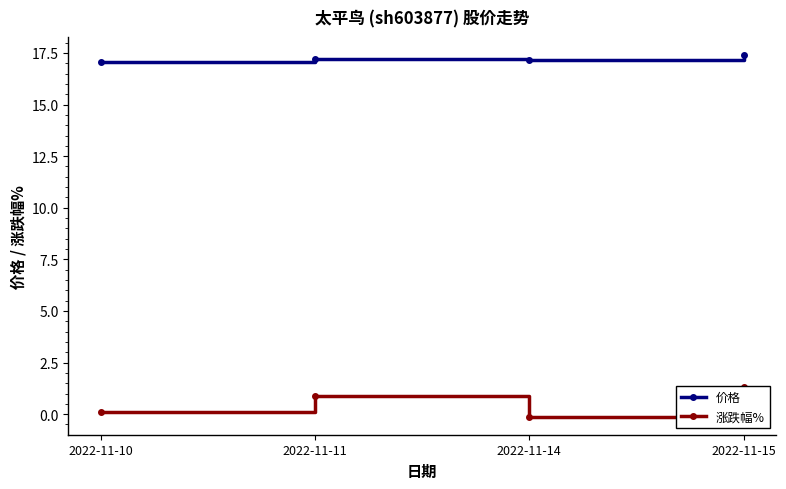

What is the sum of all 价格 values?

68.8